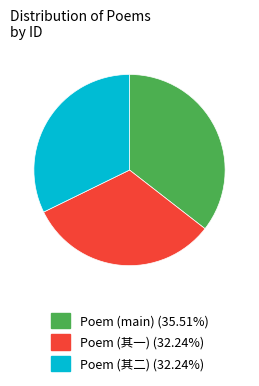

Approximately how many times larger is the value at Poem (main) (35.51%) compared to Poem (其一) (32.24%)?

1.1